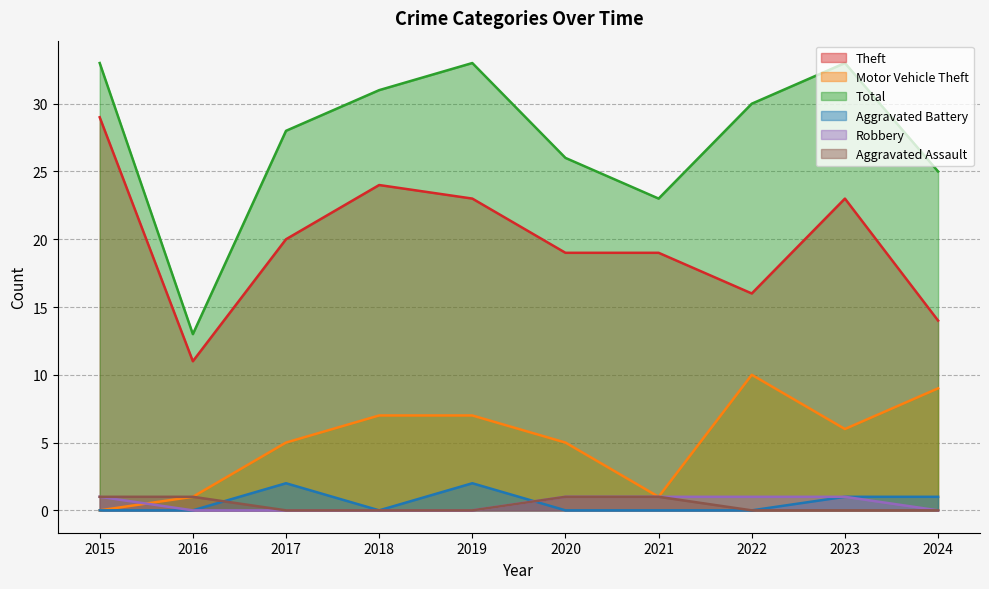

How many data points in Motor Vehicle Theft are less than 6?

5